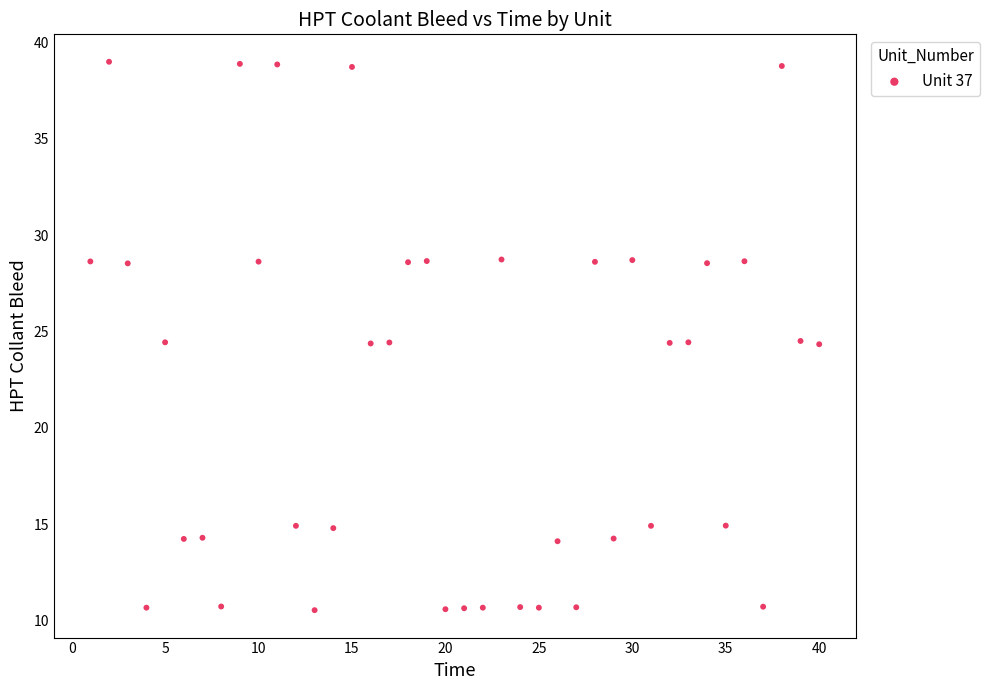

What is the range of X values (max minus min)?

39.0